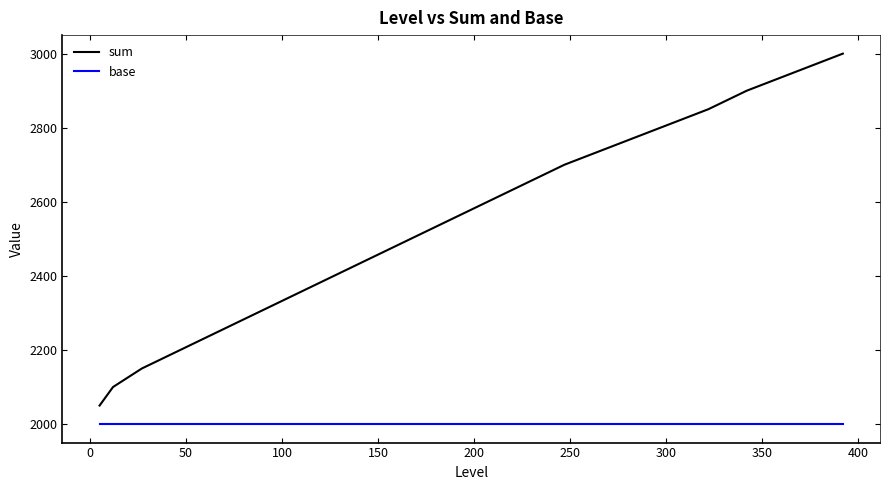

What is the highest value of the base series?

2000